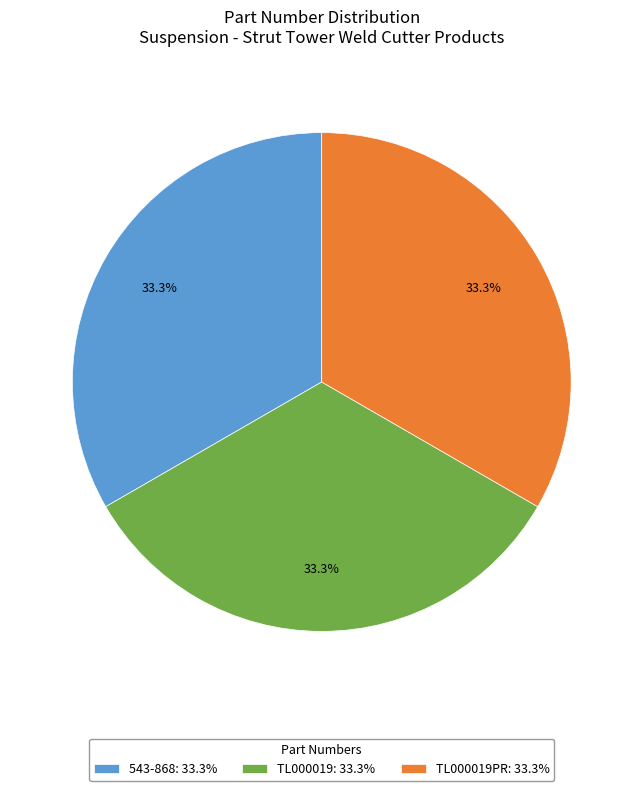

Does any single category account for the majority?

No